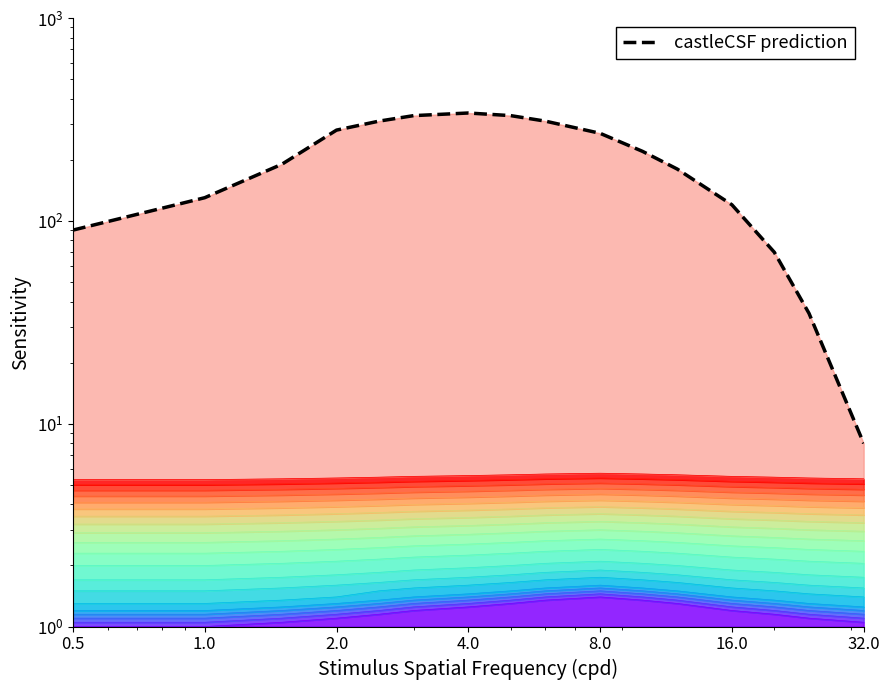

Is it true that the value at 1.0 is 130?

True